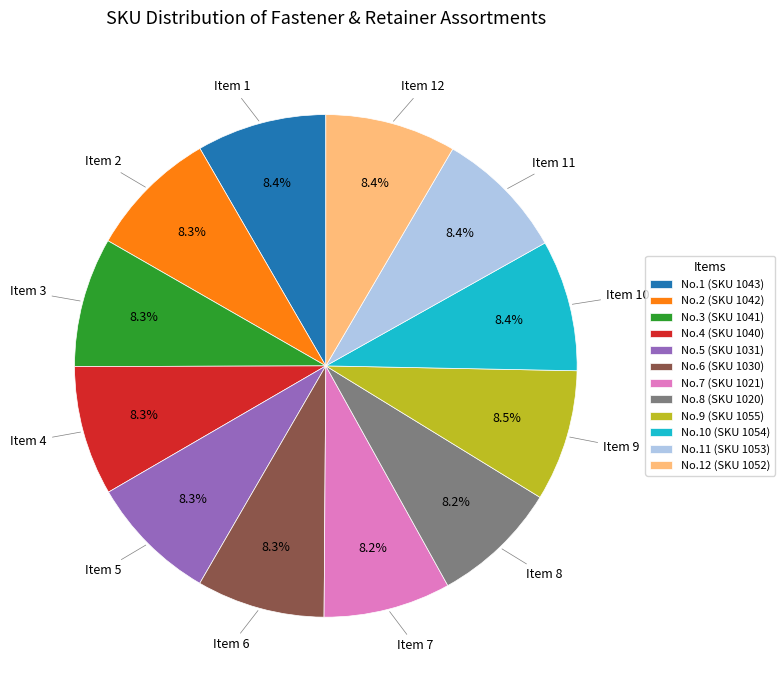

Is there a majority slice in this chart?

No